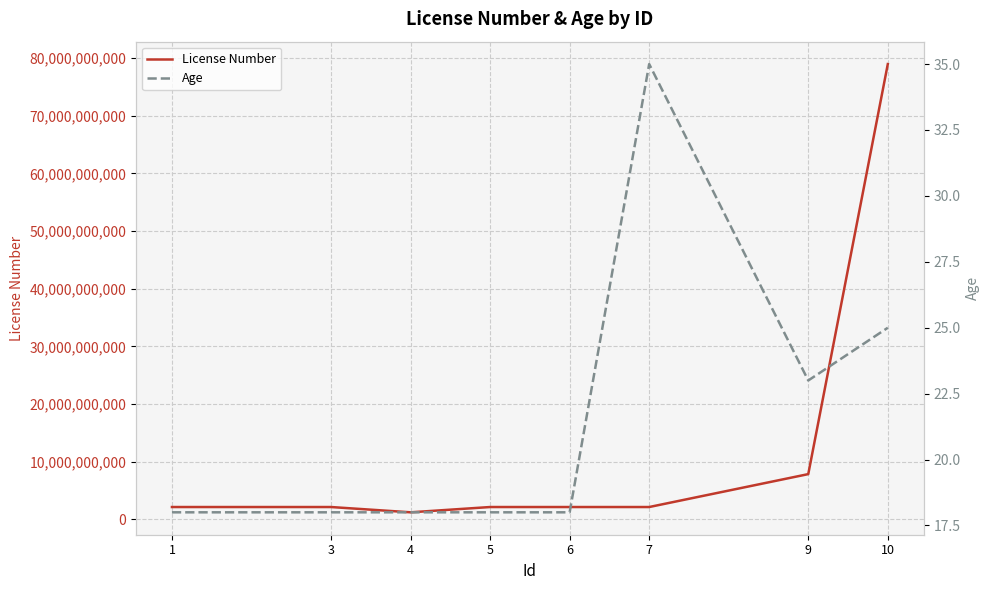

Read the License Number value at 1, to the nearest 50.

2147483650